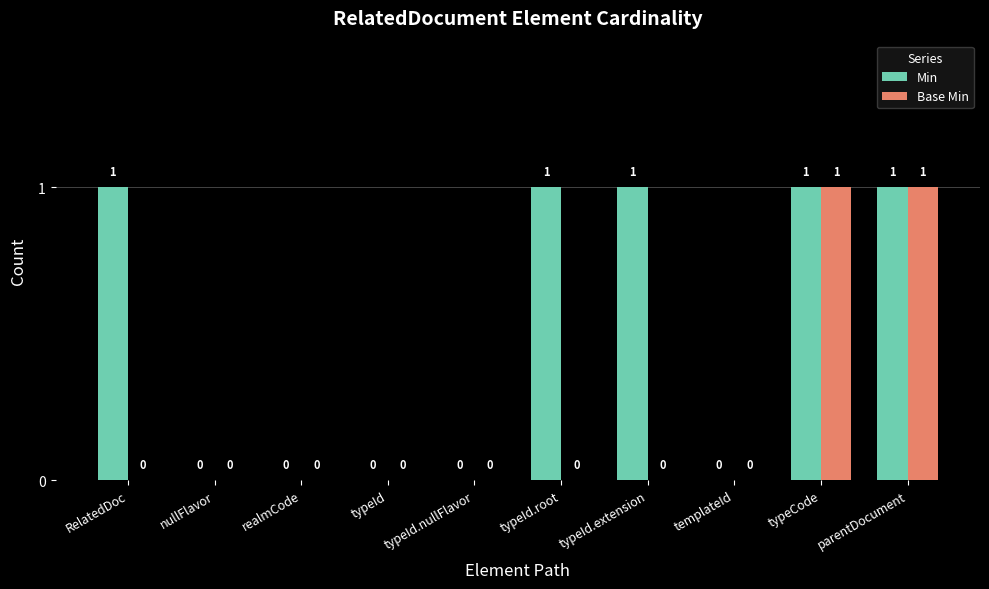

What is the sum of all Min values?

5